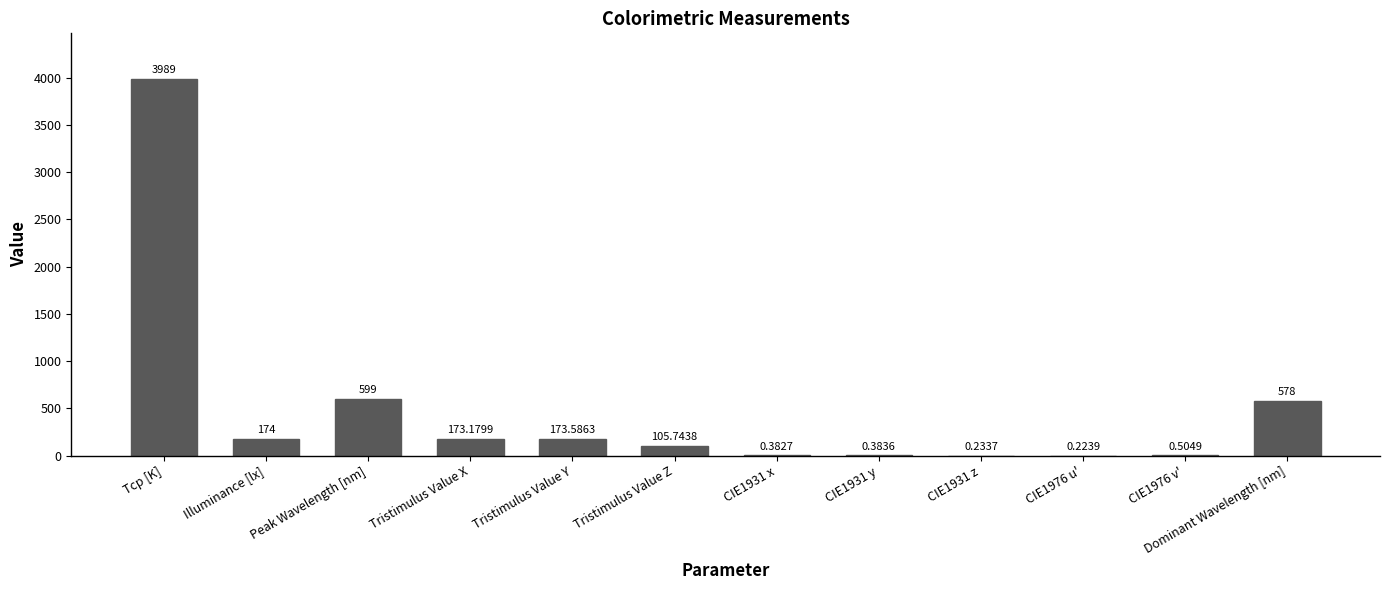

What is the approximate value at Illuminance [lx]?

174.0